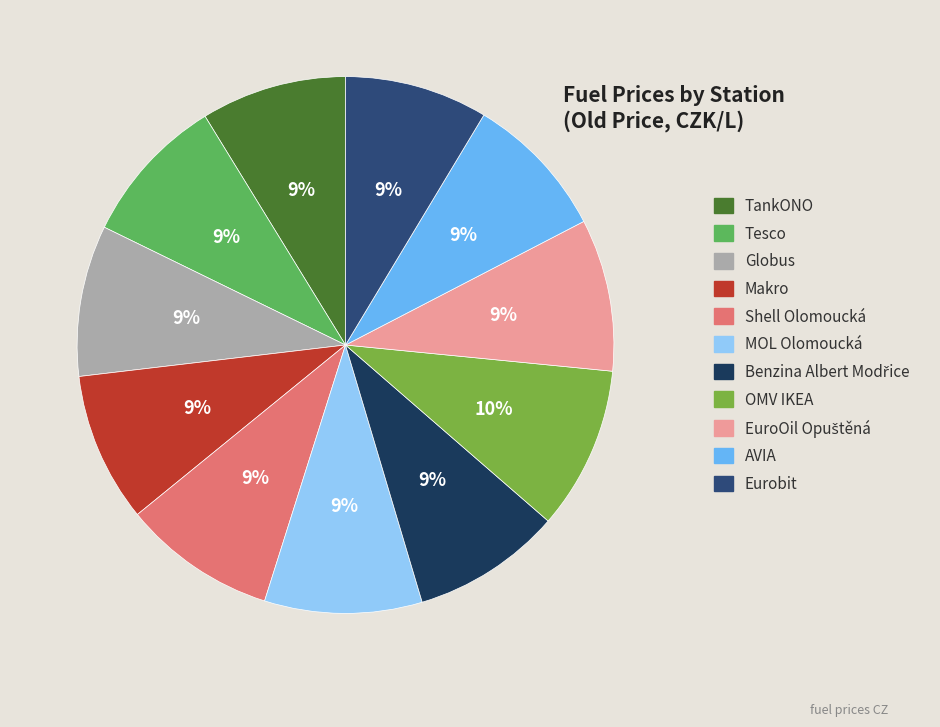

Which category has the smallest portion of the pie?

Eurobit